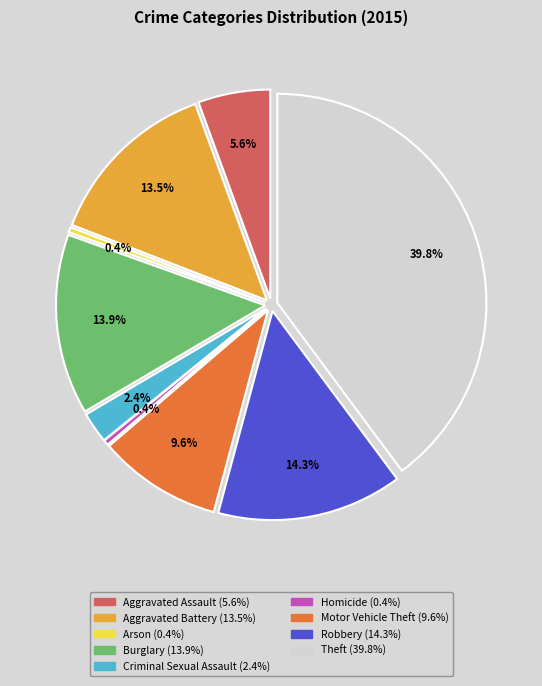

What is the smallest slice in the pie chart?

Arson